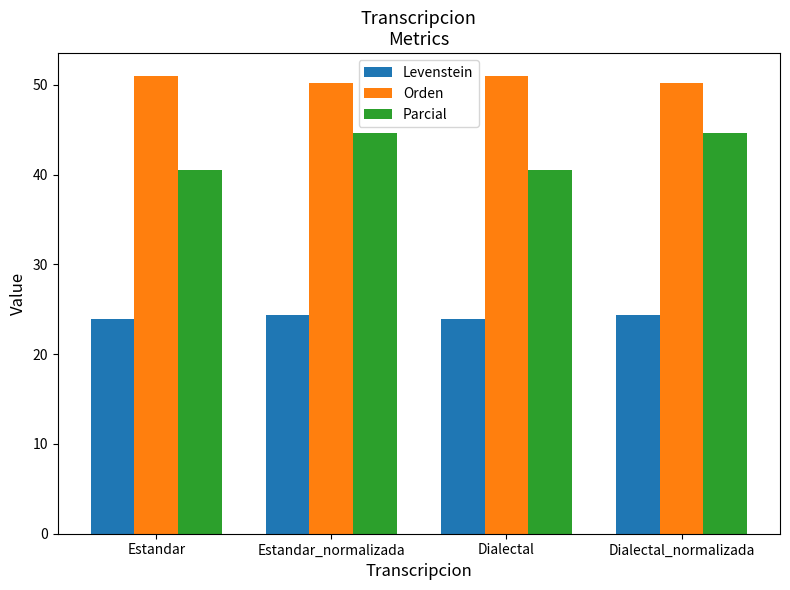

Is it true that Parcial equals 44.6 at Estandar_normalizada?

True